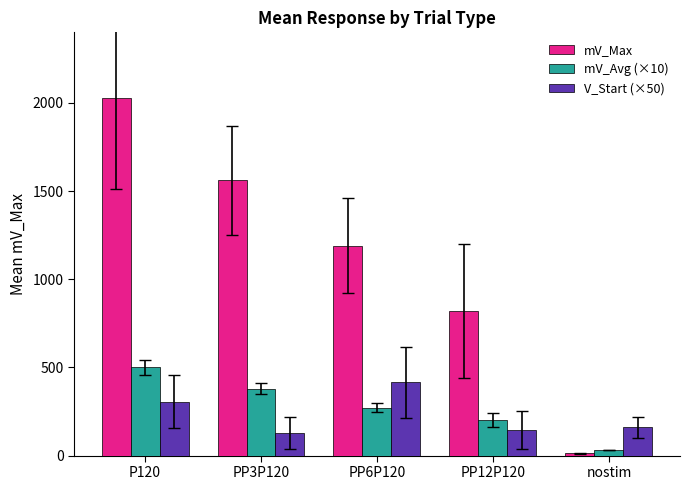

Is the value of V_Start (×50) at PP3P120 greater than the value of mV_Max at PP12P120?

No